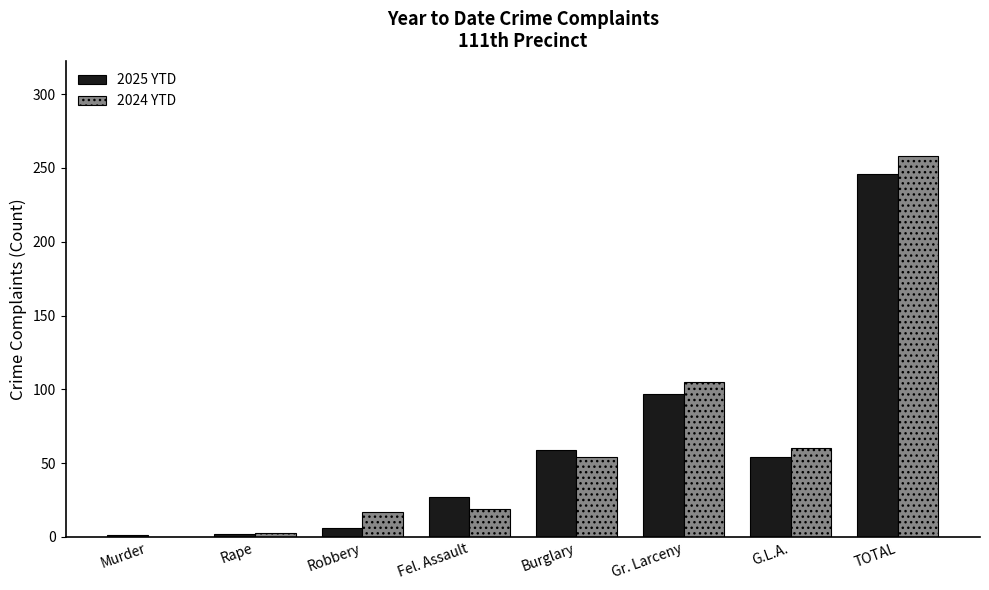

The value of 2024 YTD at G.L.A. is 87. True or false?

False